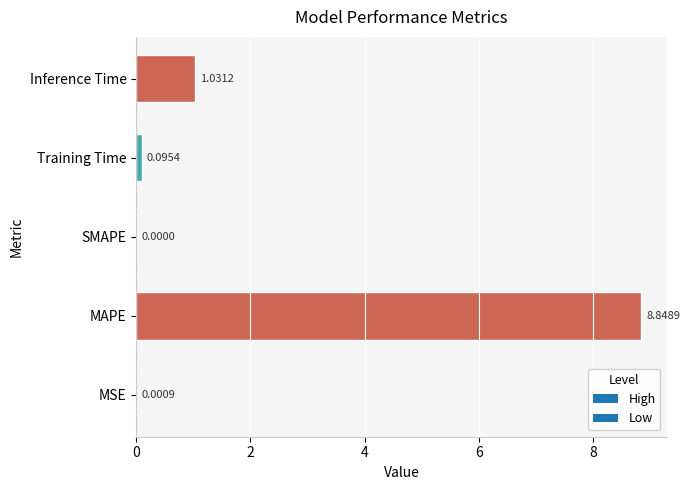

The value at SMAPE is 0.0. True or false?

True